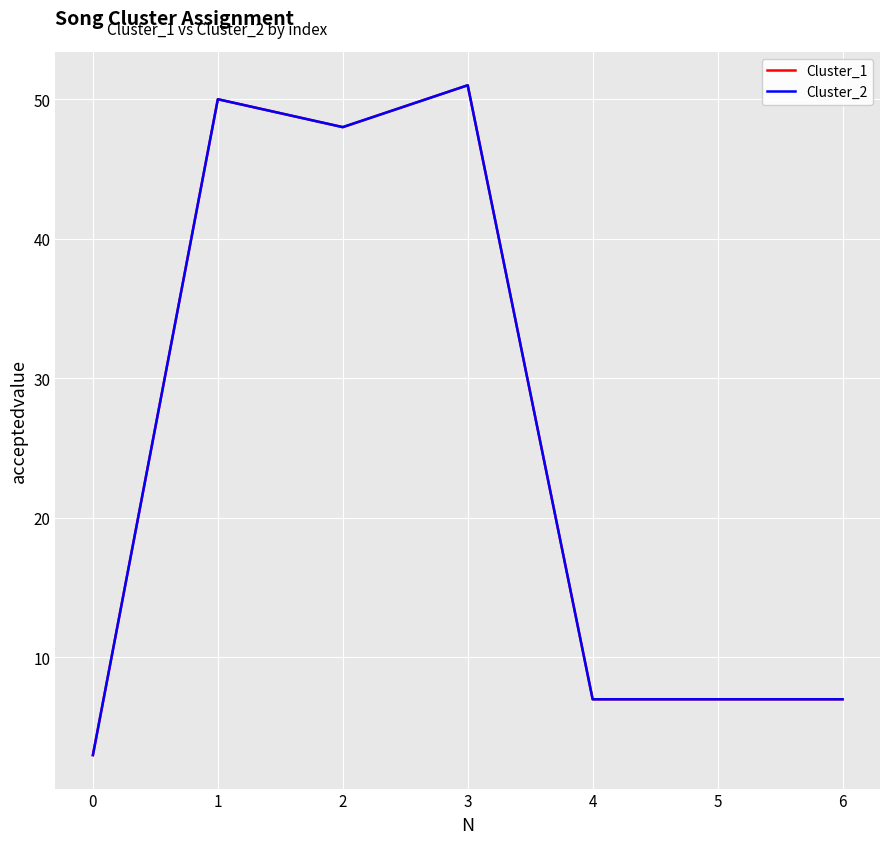

Which series has the largest range (max minus min)?

Cluster_1